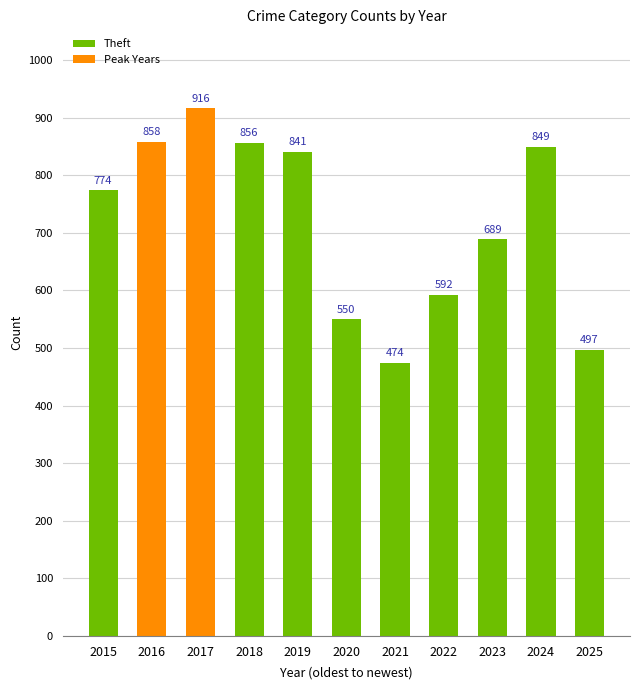

How many categories are shown in the chart?

11